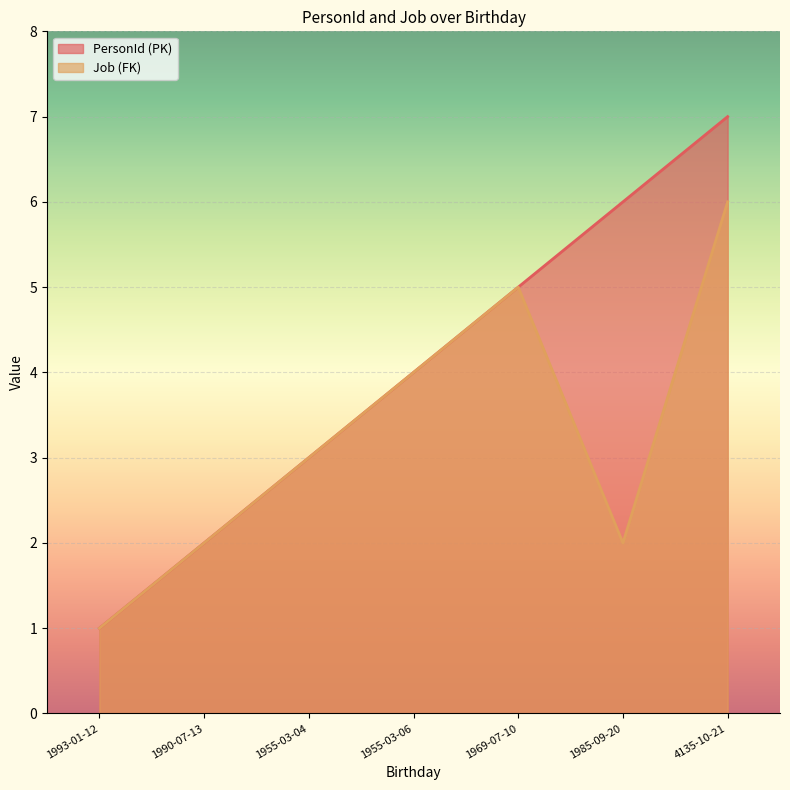

Which series changed the most between 1955-03-06 and 4135-10-21?

PersonId (PK)